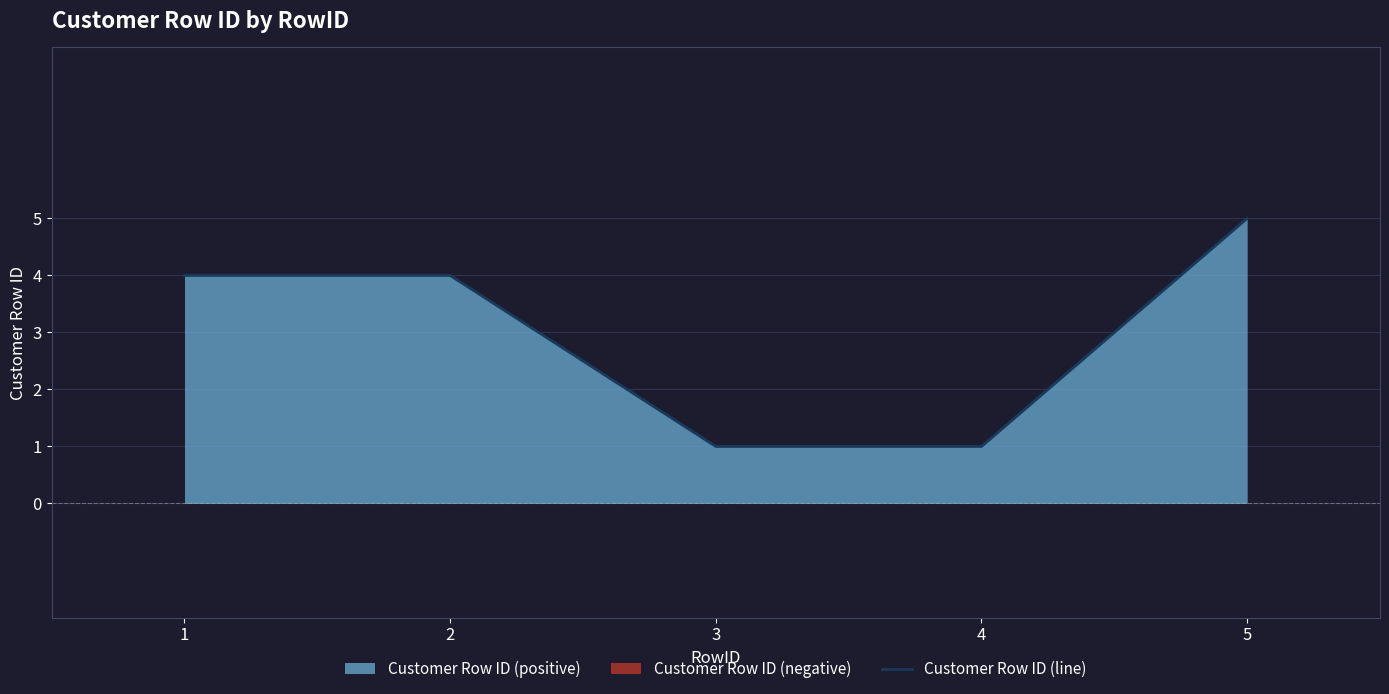

True or false: there are more than 1 points higher than both neighbors.

False